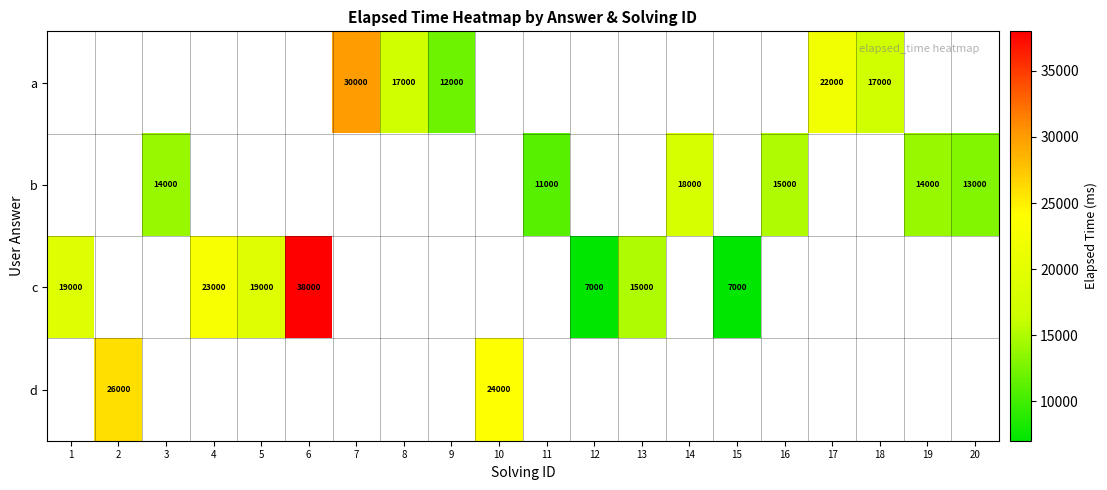

Which has a higher value, 15 or 8?

8